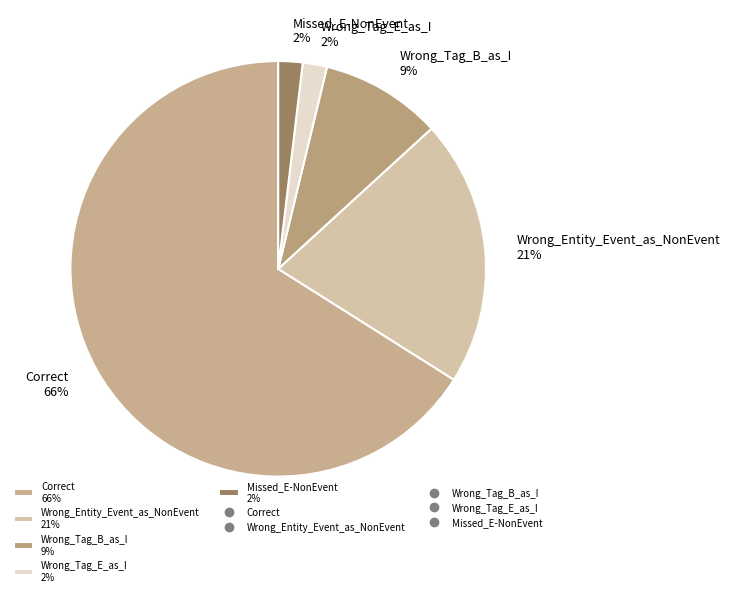

Which has a higher value, Wrong_Entity_Event_as_NonEvent or Wrong_Tag_B_as_I?

Wrong_Entity_Event_as_NonEvent